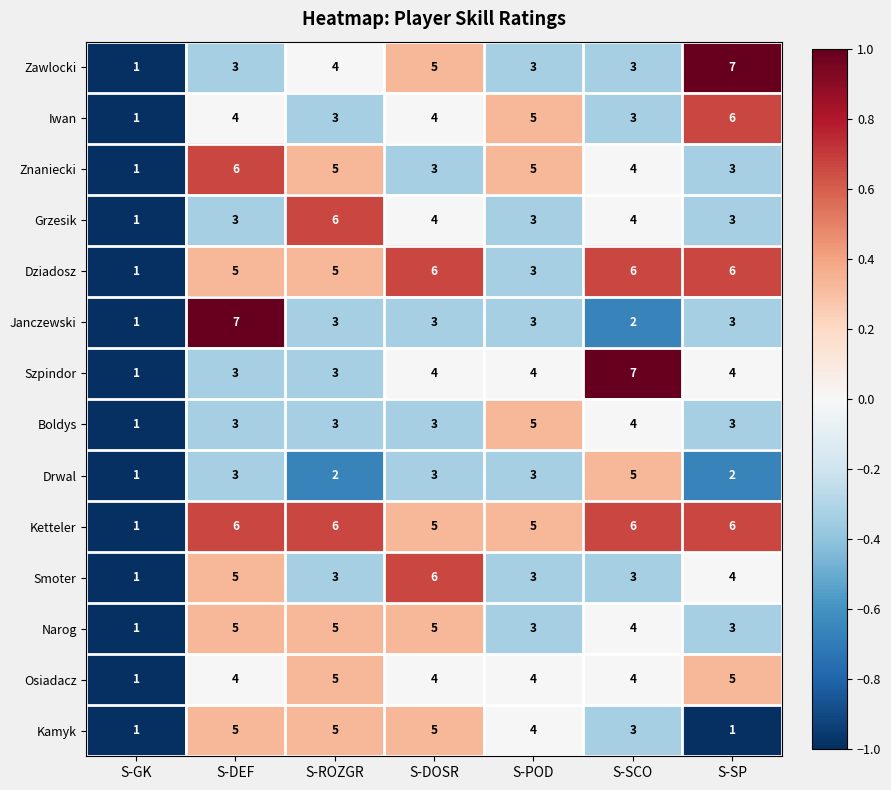

What is the total value across all series at S-SCO?

58